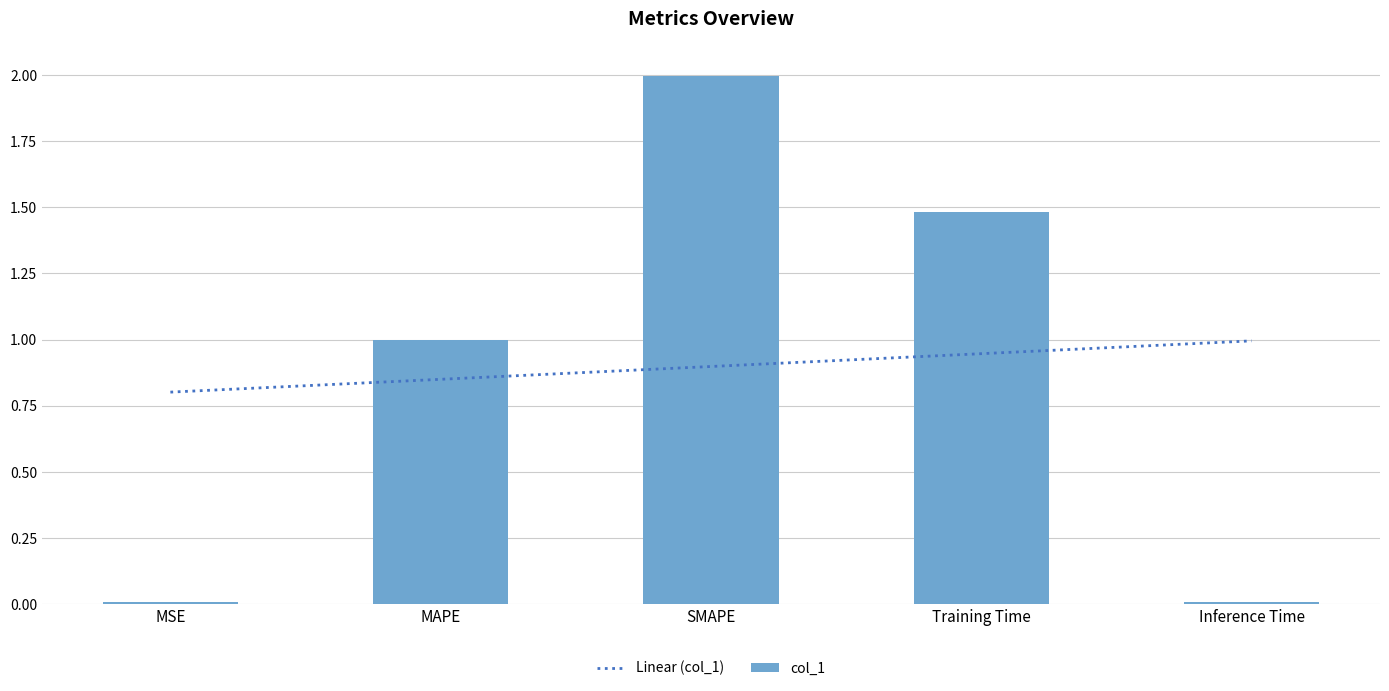

What is the approximate value at SMAPE?

2.0